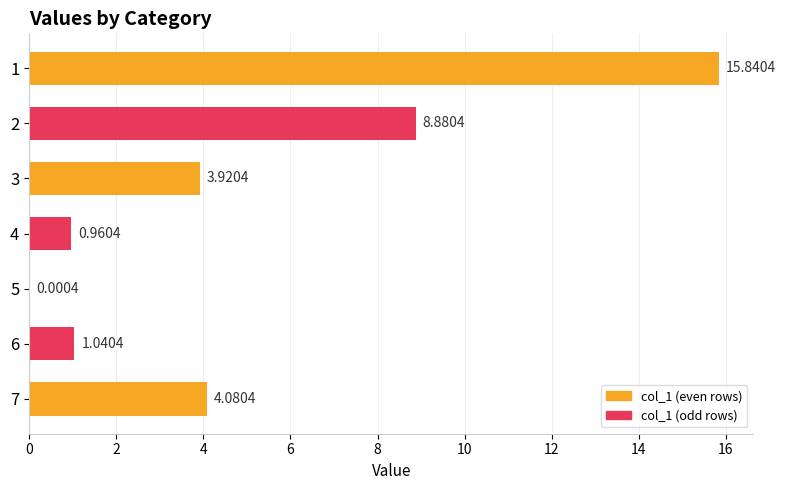

What is the change in value from 1 to 4?

-14.9